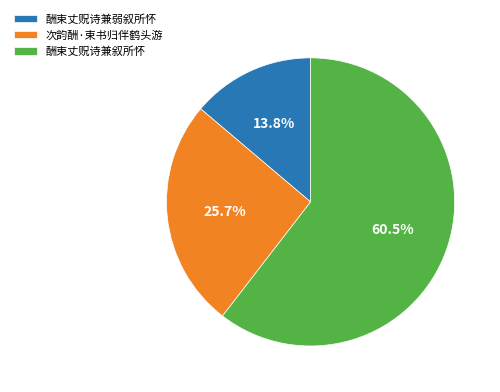

True or false: 次韵酬·束书归伴鹤头游 accounts for 26% of the total.

True